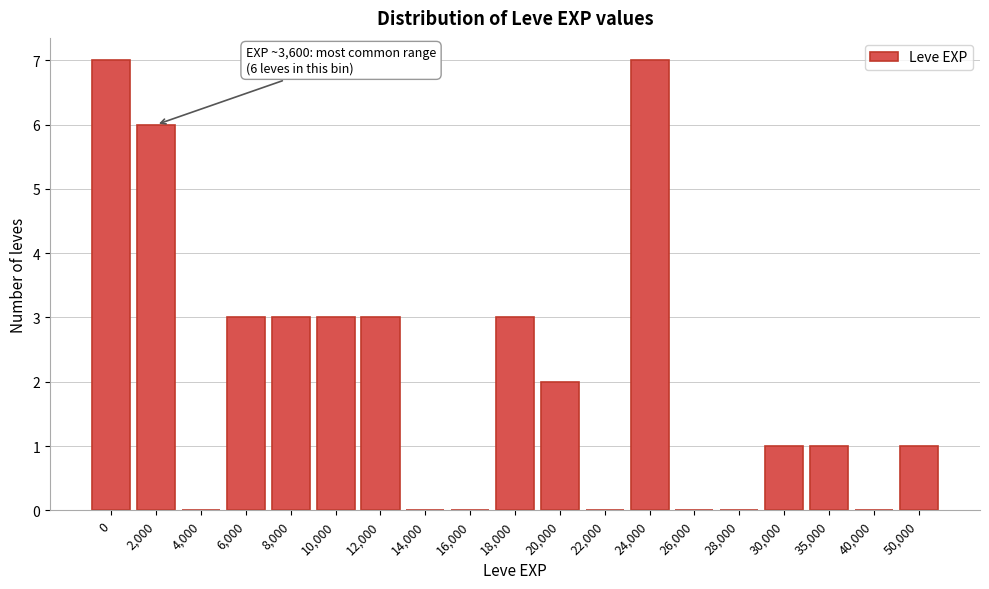

Reading left to right, extract all data points from this chart.

0=7	2,000=6	4,000=0	6,000=3	8,000=3	10,000=3	12,000=3	14,000=0	16,000=0	18,000=3	20,000=2	22,000=0	24,000=7	26,000=0	28,000=0	30,000=1	35,000=1	40,000=0	50,000=1